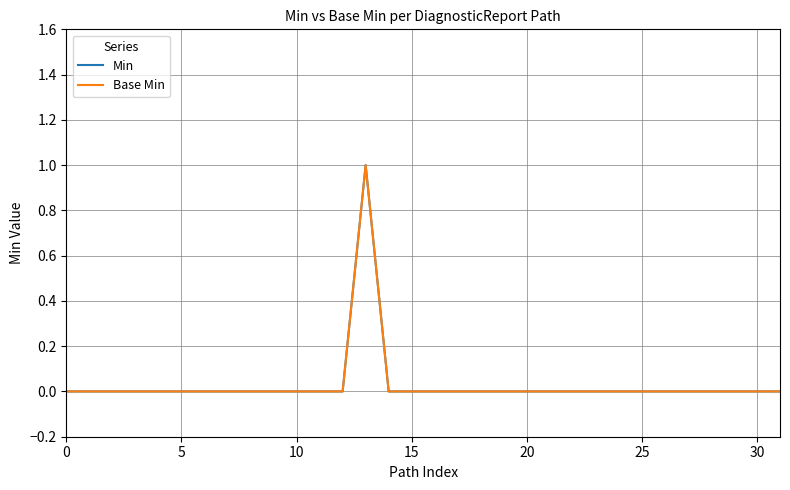

Does the chart display data point markers on the line(s)?

No